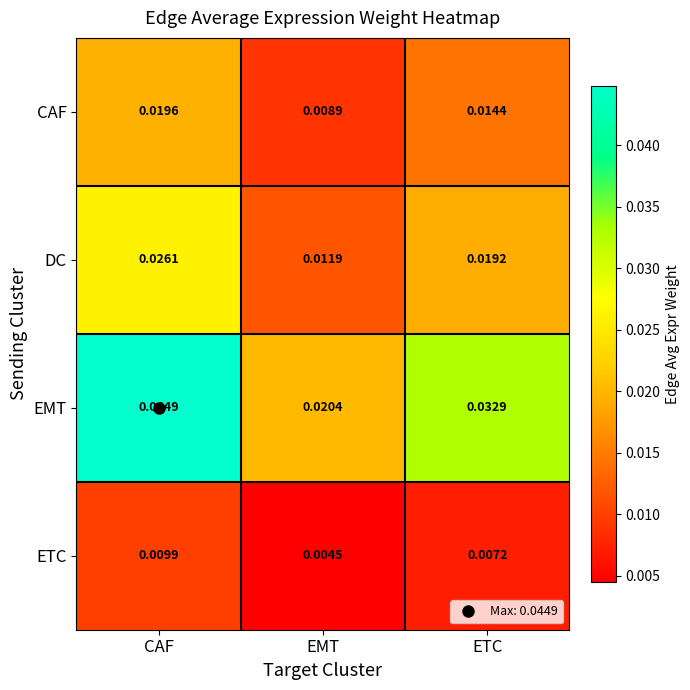

Which series has the largest total across all categories?

EMT